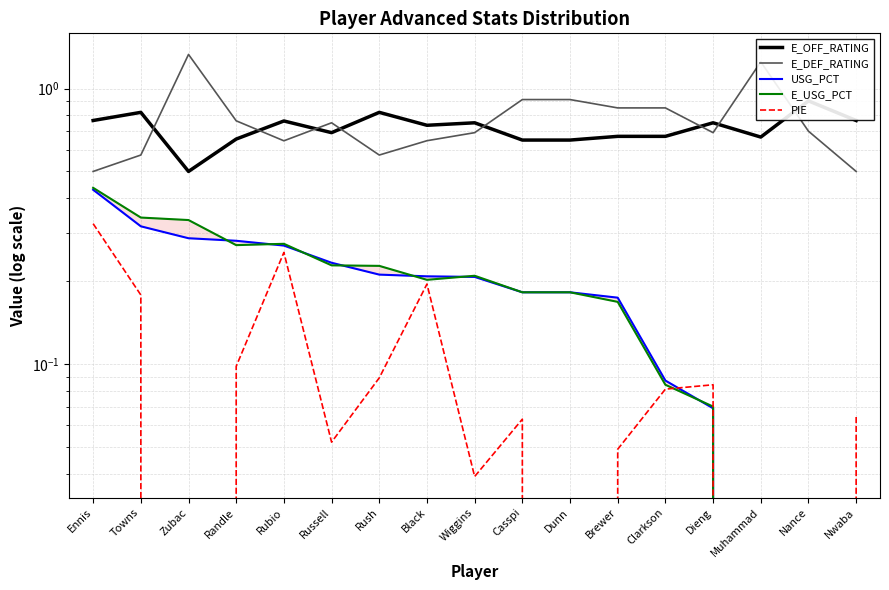

What is the average value of the E_DEF_RATING series?

0.8